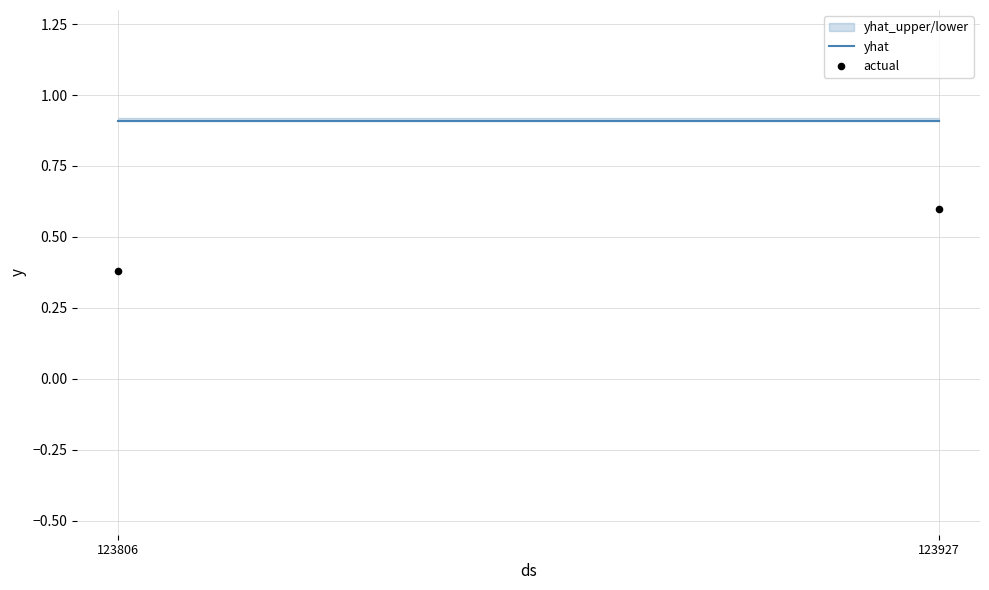

What is the average Y value?

0.5